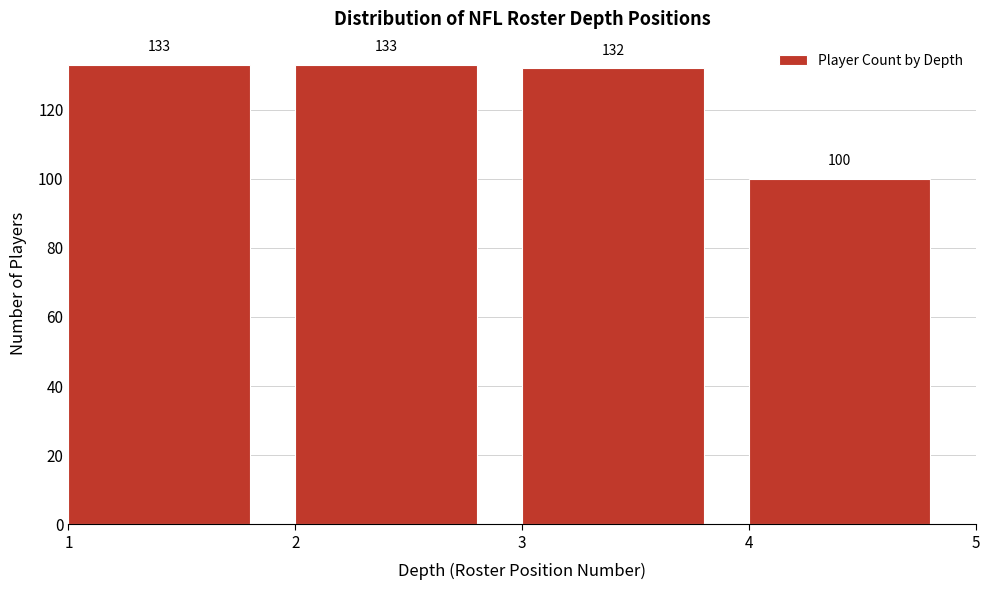

Reading right to left, transcribe all the data shown in this chart.

100	132	133	133